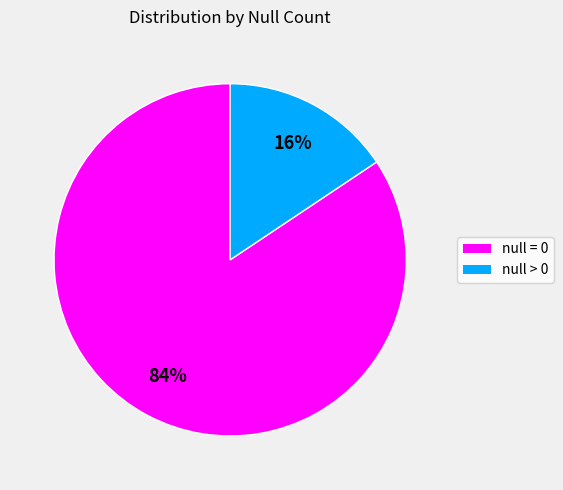

Is it true that null > 0 is 16% of the pie?

True